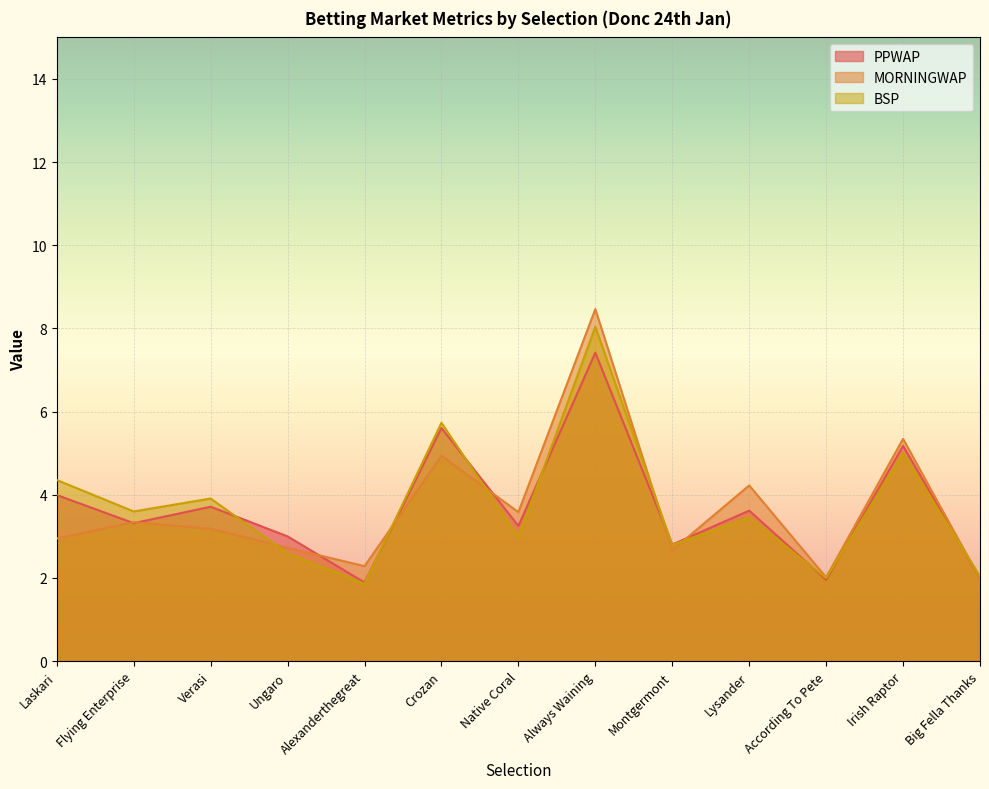

What are all the series names shown in the legend?

PPWAP, MORNINGWAP, BSP